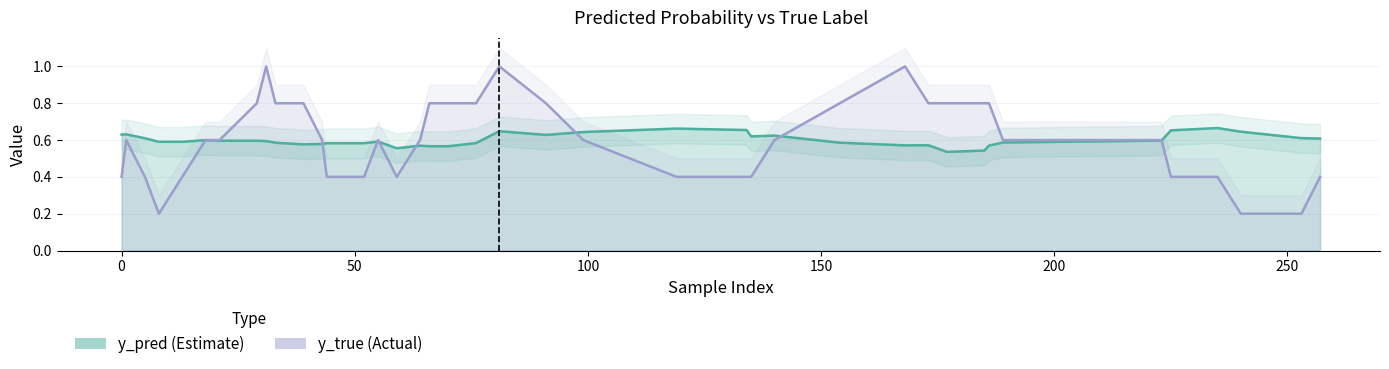

How many times do y_true (line) and y_pred (line) cross each other?

8